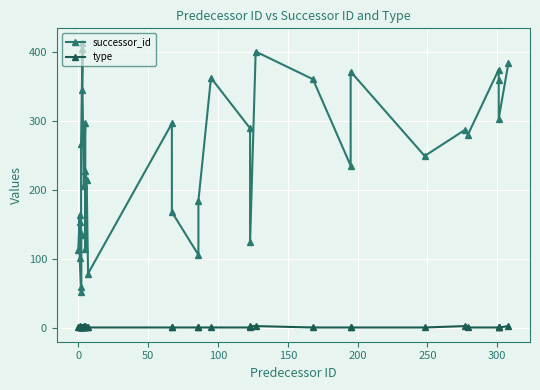

Count the type values in the range 1 to 2.

30